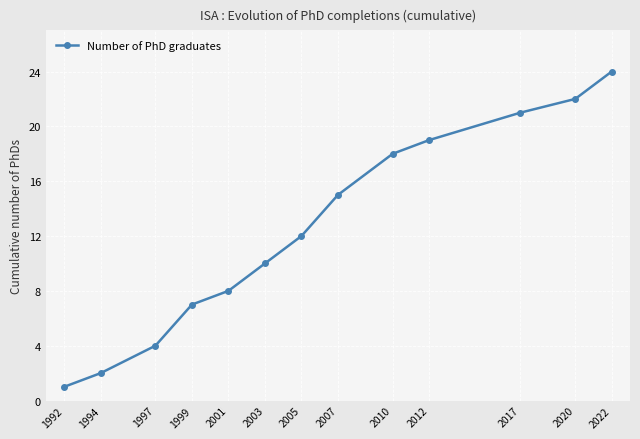

Rank the categories by value from highest to lowest.

2022, 2020, 2017, 2012, 2010, 2007, 2005, 2003, 2001, 1999, 1997, 1994, 1992